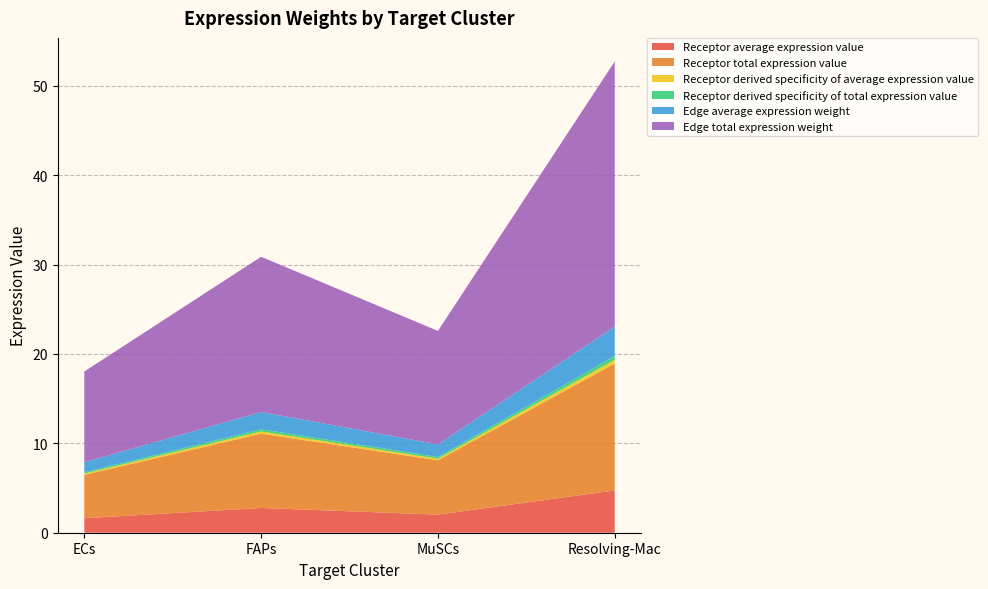

Reading right to left, transcribe all the data shown in this chart.

Receptor average expression value: 4.7	2.0	2.8	1.6
Receptor total expression value: 14.2	6.1	8.3	4.9
Receptor derived specificity of average expression value: 0.4	0.2	0.2	0.1
Receptor derived specificity of total expression value: 0.4	0.2	0.2	0.1
Edge average expression weight: 3.3	1.4	1.9	1.1
Edge total expression weight: 29.6	12.7	17.4	10.1